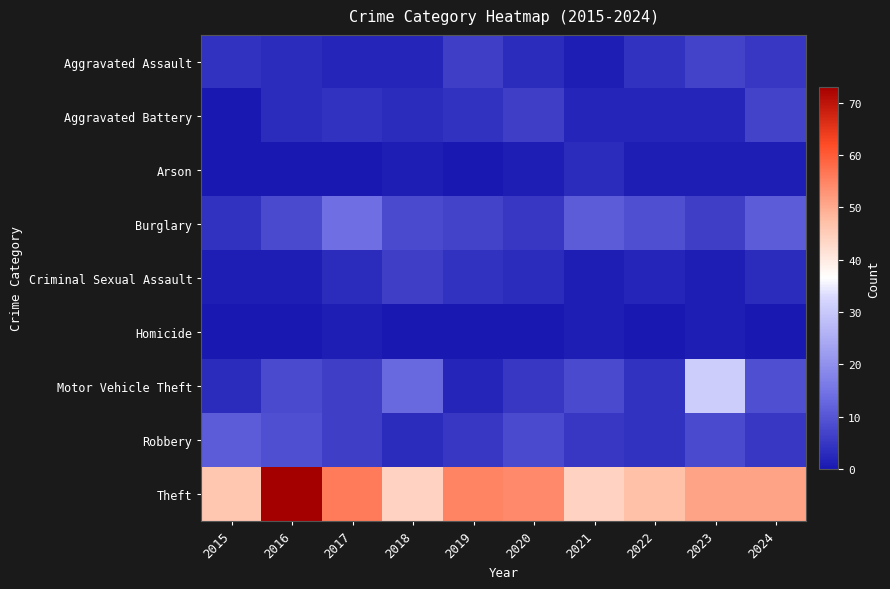

Reading right to left, list all the values displayed in this chart.

Aggravated Assault: 2024=5	2023=7	2022=4	2021=1	2020=3	2019=6	2018=2	2017=2	2016=3	2015=4
Aggravated Battery: 2024=7	2023=2	2022=2	2021=2	2020=6	2019=4	2018=3	2017=4	2016=3	2015=0
Arson: 2024=1	2023=1	2022=1	2021=3	2020=1	2019=0	2018=1	2017=0	2016=0	2015=0
Burglary: 2024=11	2023=6	2022=9	2021=11	2020=5	2019=7	2018=8	2017=14	2016=8	2015=4
Criminal Sexual Assault: 2024=3	2023=1	2022=2	2021=1	2020=3	2019=4	2018=6	2017=3	2016=1	2015=1
Homicide: 2024=0	2023=1	2022=0	2021=1	2020=0	2019=0	2018=0	2017=1	2016=0	2015=0
Motor Vehicle Theft: 2024=9	2023=31	2022=4	2021=8	2020=5	2019=2	2018=13	2017=6	2016=8	2015=3
Robbery: 2024=5	2023=8	2022=4	2021=5	2020=8	2019=5	2018=3	2017=6	2016=9	2015=11
Theft: 2024=51	2023=51	2022=47	2021=44	2020=54	2019=55	2018=44	2017=56	2016=73	2015=46